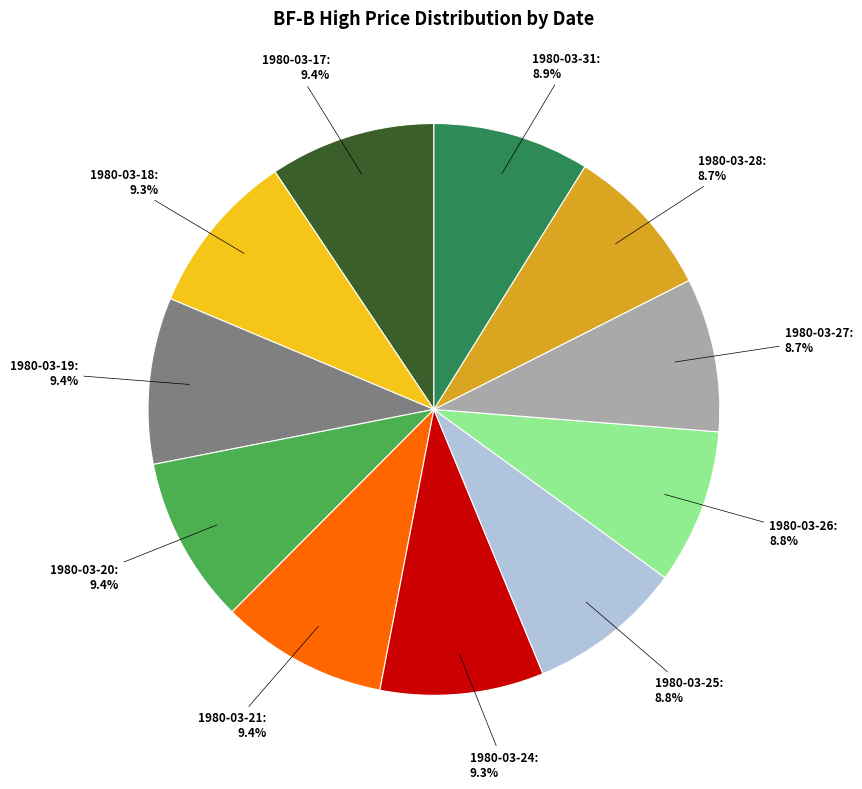

To the nearest percent, what is the average slice percentage?

9%